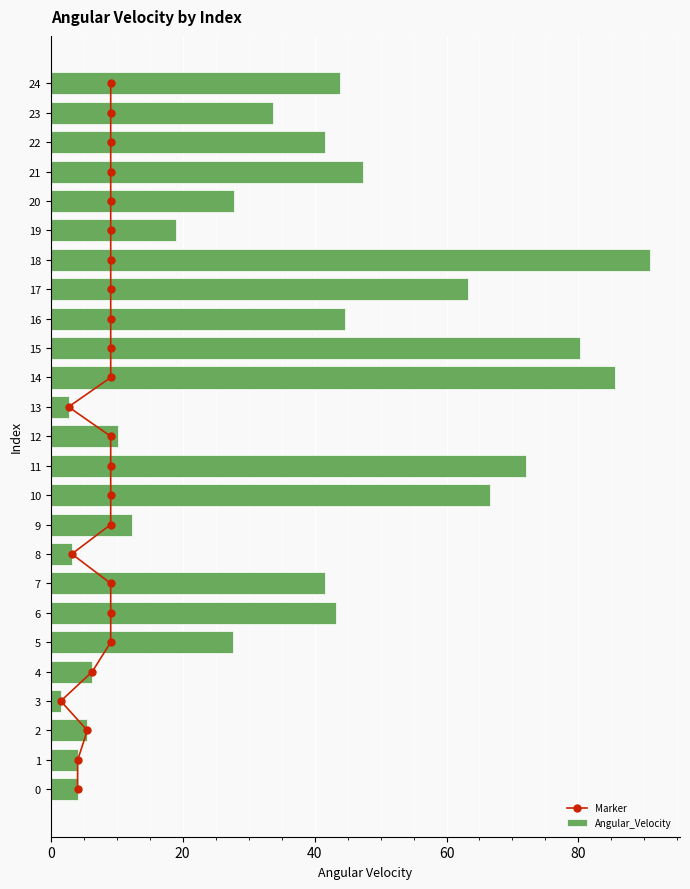

What is the difference between the second highest and second lowest values in the Angular_Velocity series?

82.9